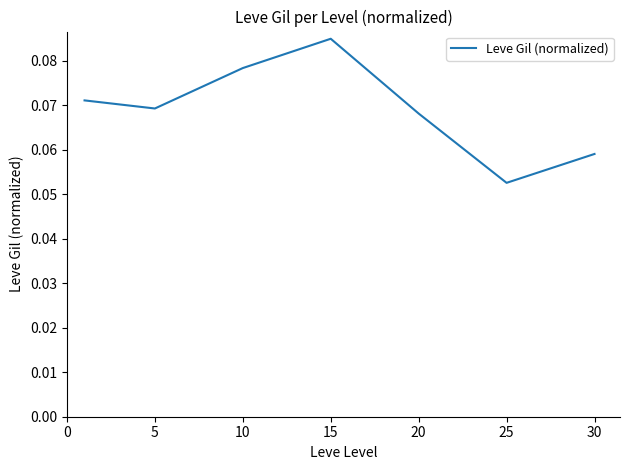

Count the values in the range 0 to 1.

7